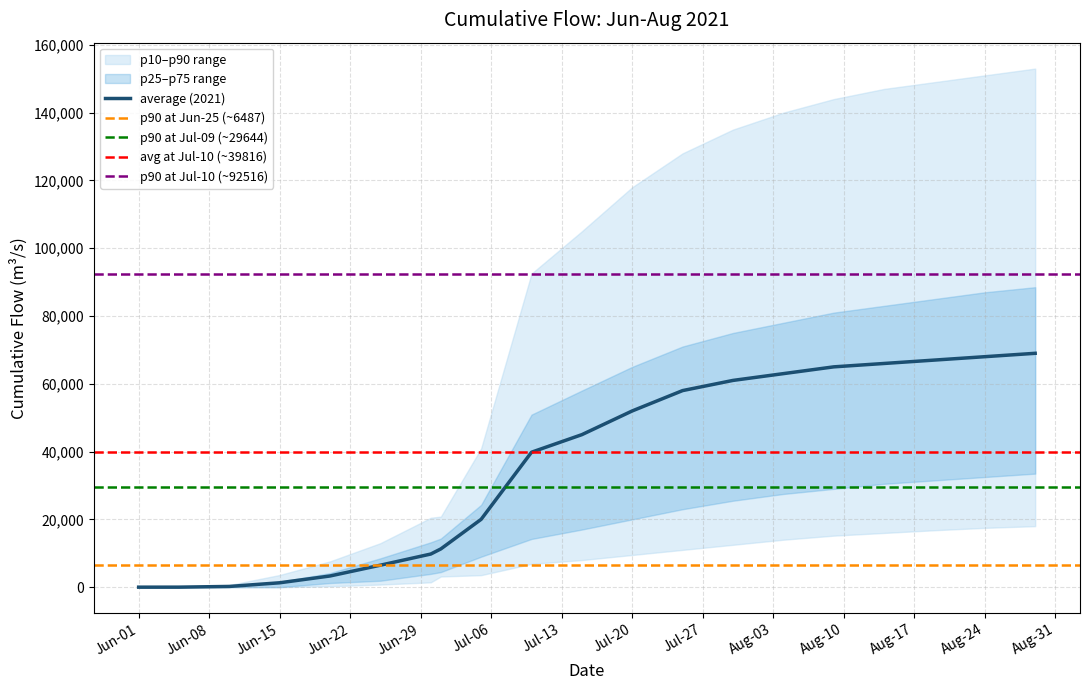

How many lines are shown in the chart?

5